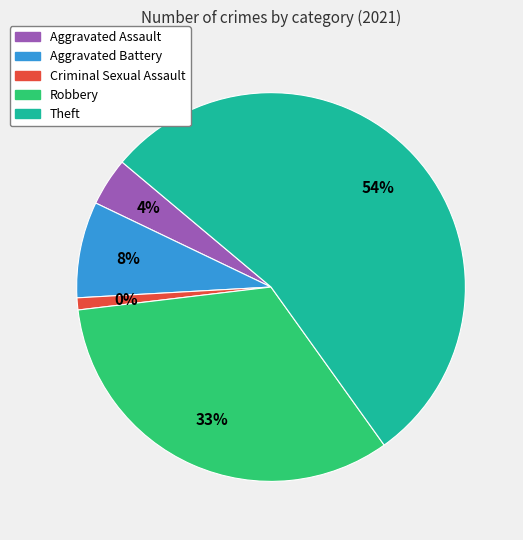

Combined, do Aggravated Battery and Homicide account for over 50%?

No